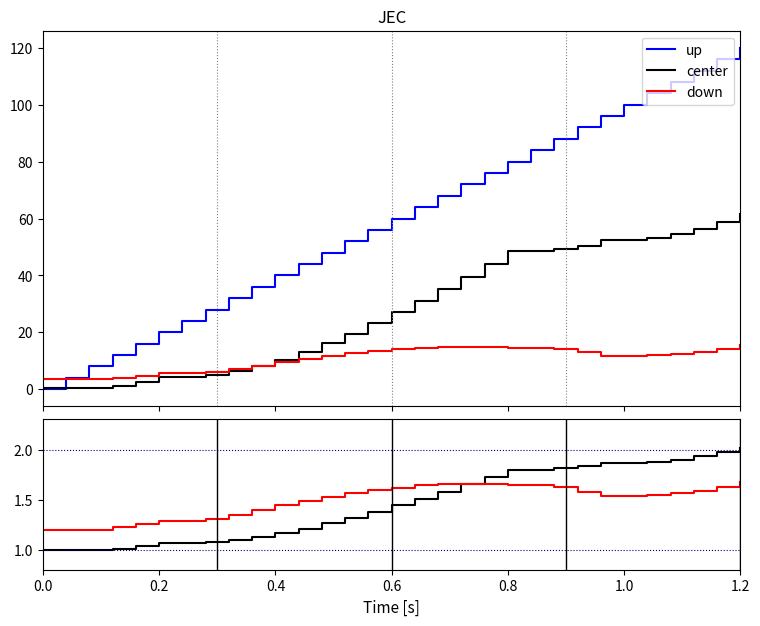

What are all the series names shown in the legend?

up, center, down